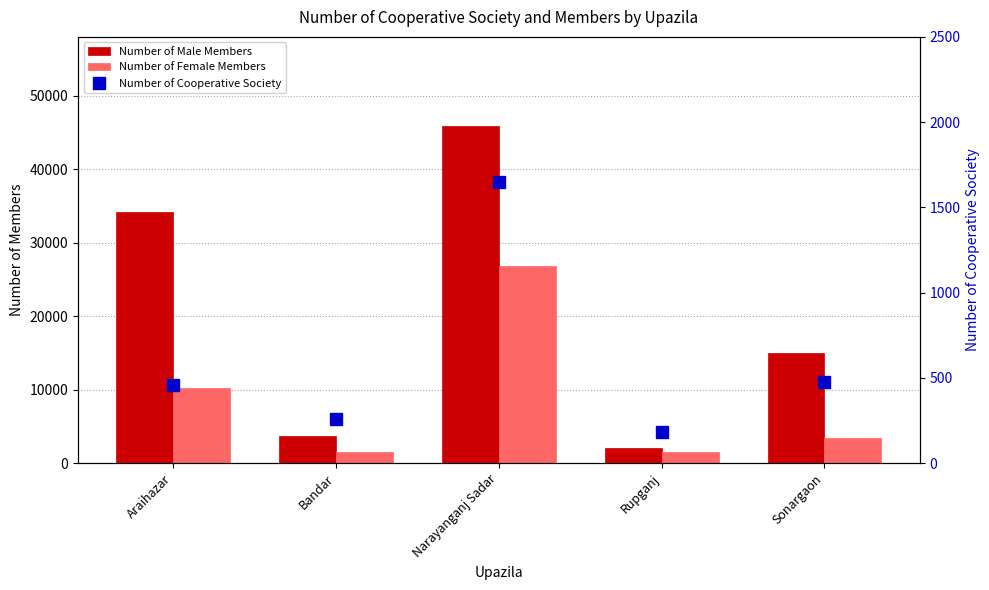

What is the sum of all Number of Male Members values?

100830